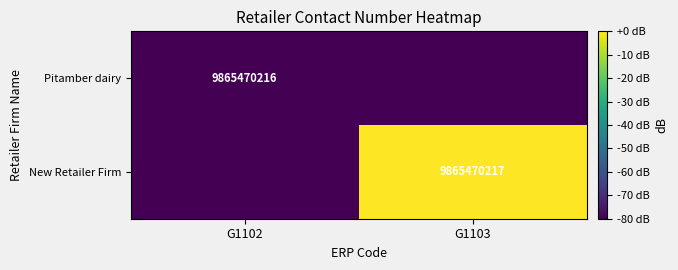

The Pitamber dairy series shows 9865470216 at G1102. True or false?

True